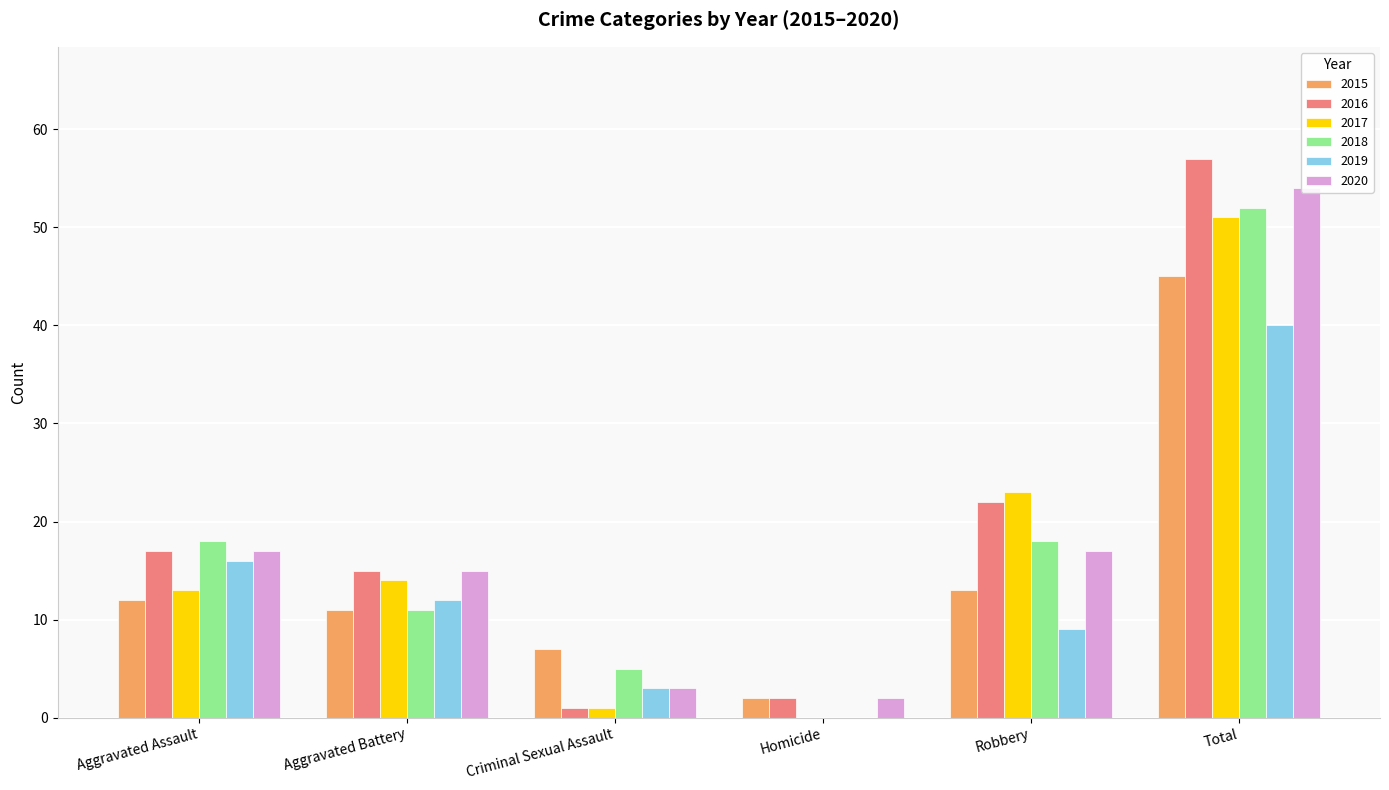

What is the label of the 4th bar from the right?

Criminal Sexual Assault